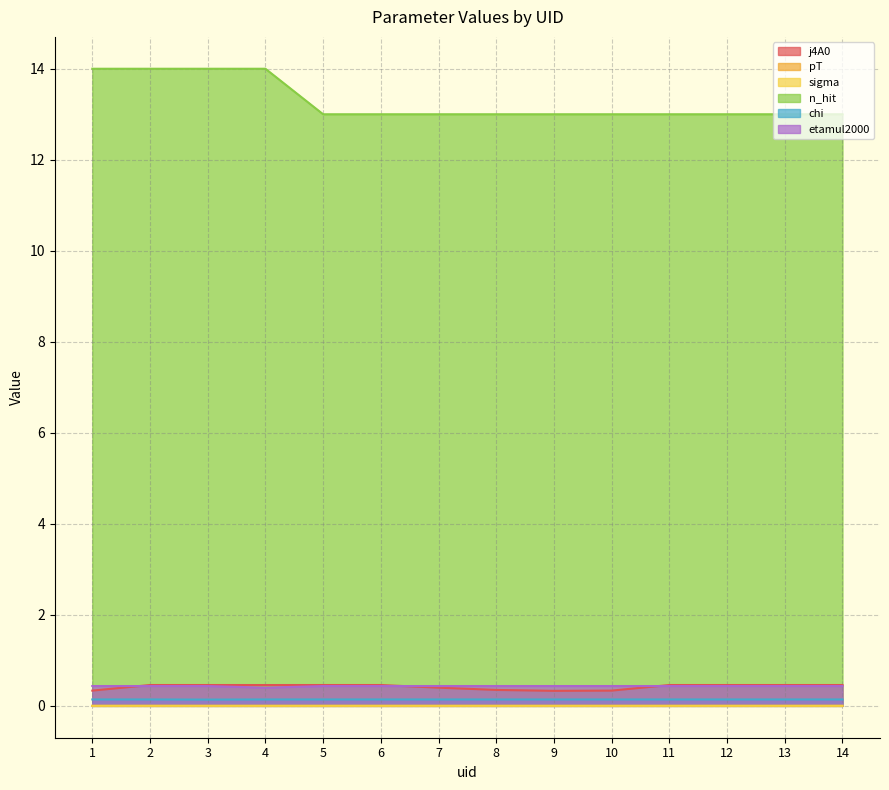

Rank the series by their maximum value, from lowest to highest.

sigma, pT, chi, etamul2000, j4A0, n_hit